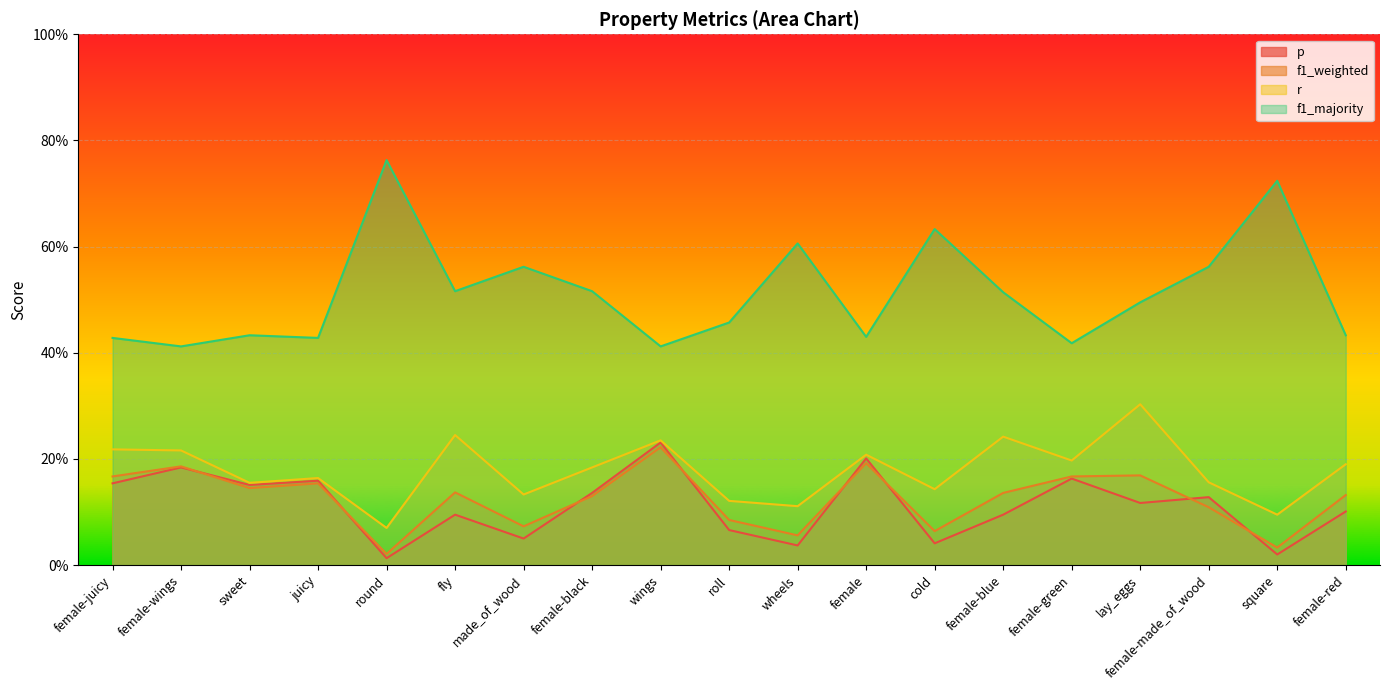

What value does the f1_majority series have at wings?

0.4